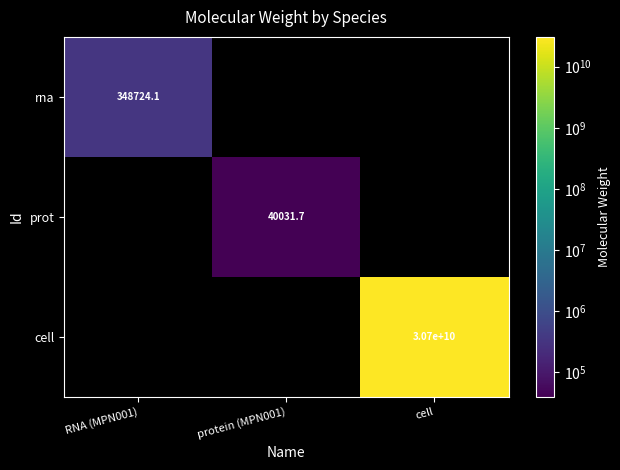

True or false: rna has a value of 348724.1 at RNA (MPN001).

True